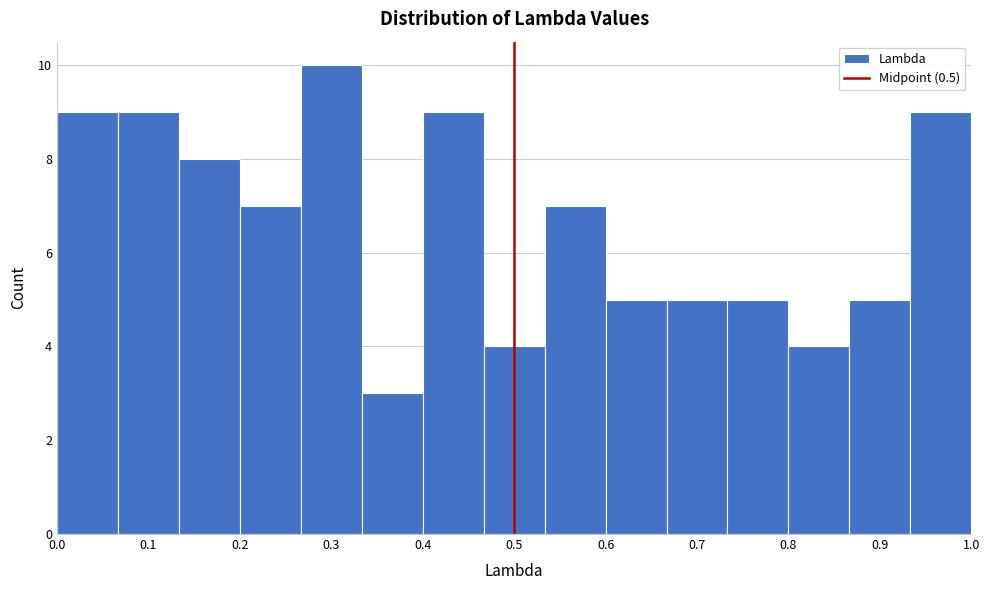

Reading left to right, list every bar in this chart as the range it spans on the x-axis followed by its height. Neither the bar edges nor the heights are printed on the chart, so give them approximately, as read against the axes.

0.00 to 0.07: 9
0.07 to 0.13: 9
0.13 to 0.20: 8
0.20 to 0.27: 7
0.27 to 0.33: 10
0.33 to 0.40: 3
0.40 to 0.47: 9
0.47 to 0.53: 4
0.53 to 0.60: 7
0.60 to 0.67: 5
0.67 to 0.73: 5
0.73 to 0.80: 5
0.80 to 0.87: 4
0.87 to 0.93: 5
0.93 to 1.00: 9